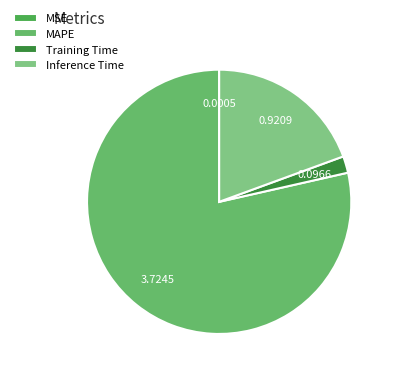

To the nearest percent, what is the difference between the Training Time and Inference Time slice percentages?

17%